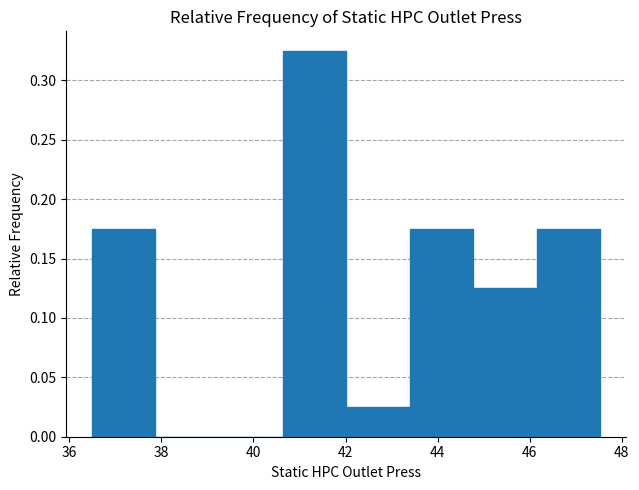

What is the height of the bar covering 46.2 to 47.6 on the x-axis? Neither the bar edges nor the heights are printed on the chart, so give them approximately, as read against the axes.

0.175